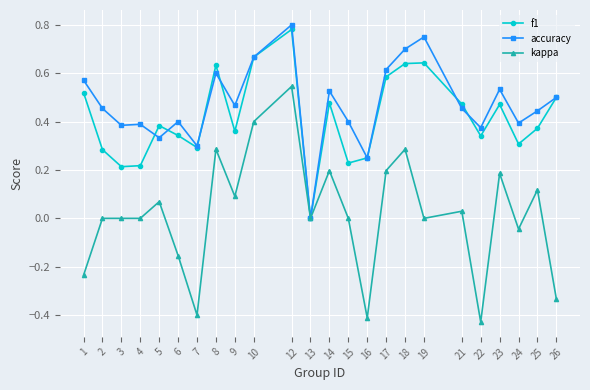

Is this an area chart (filled region under the line)?

No